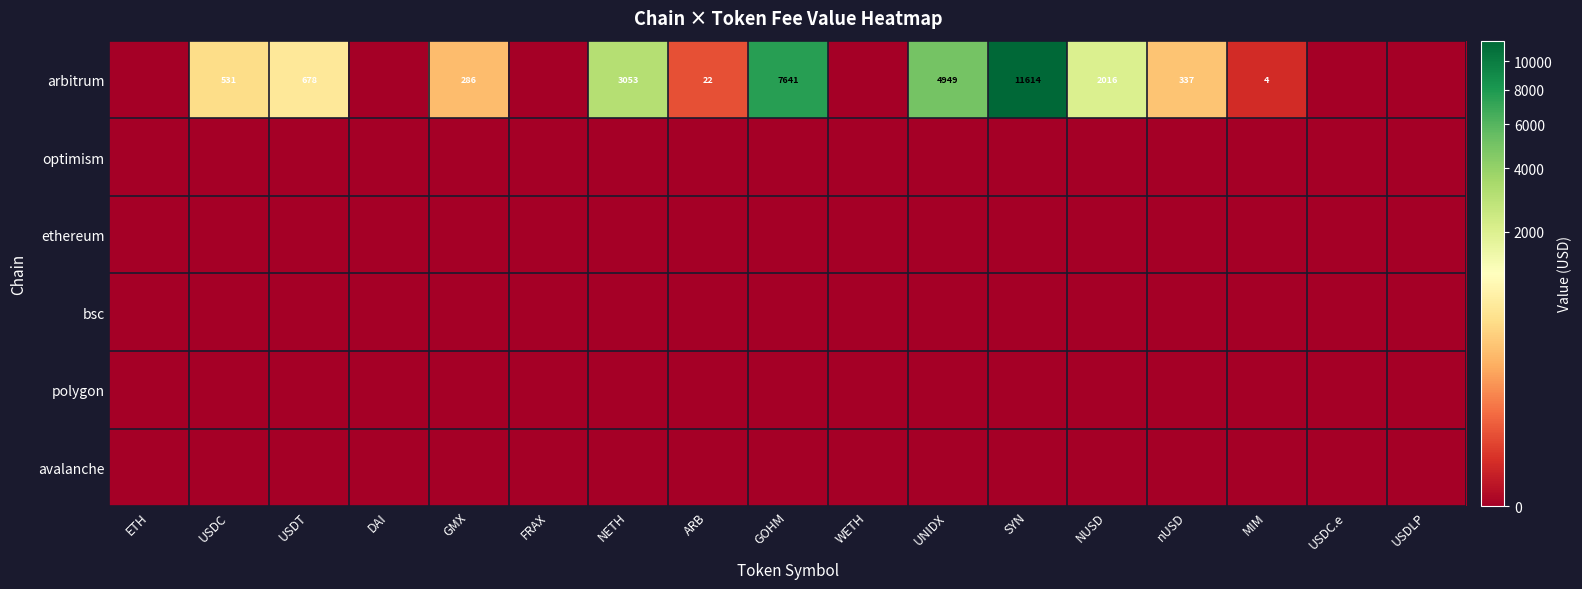

Which series changed the most between GMX and SYN?

arbitrum